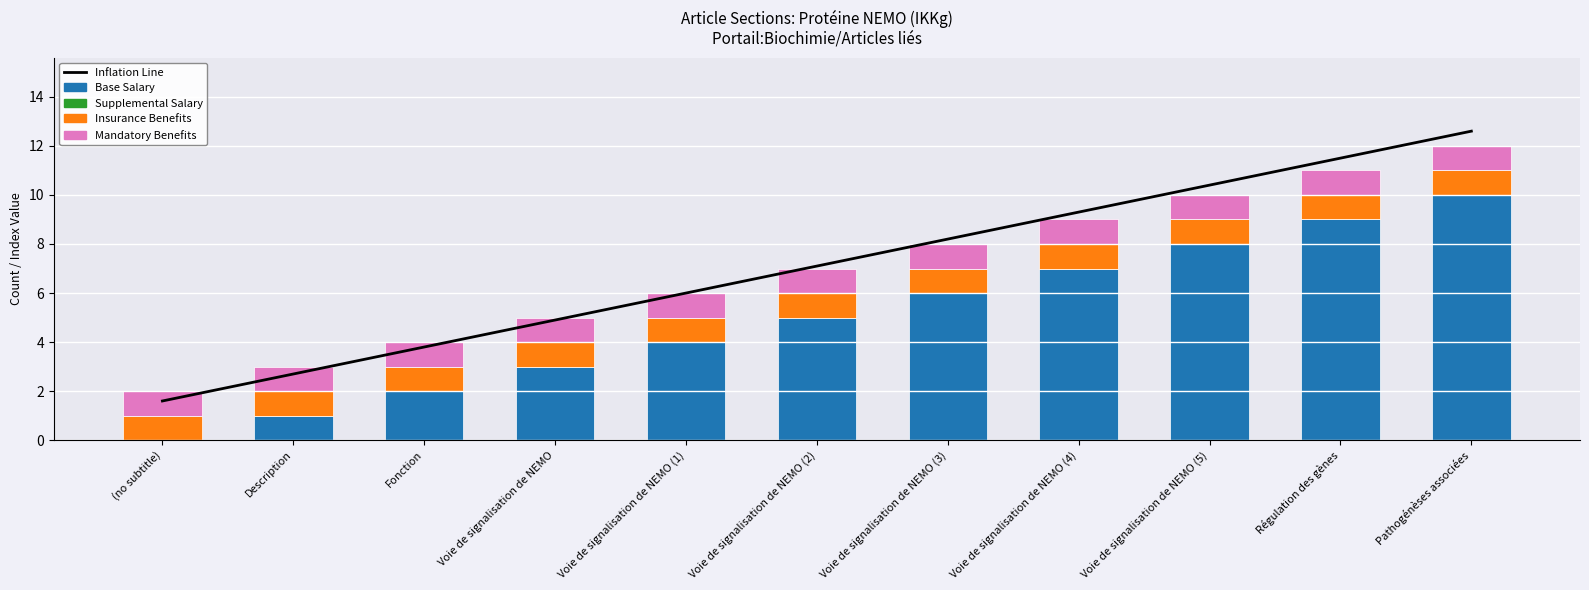

What is the label of the 9th bar from the left?

Voie de signalisation de NEMO (5)